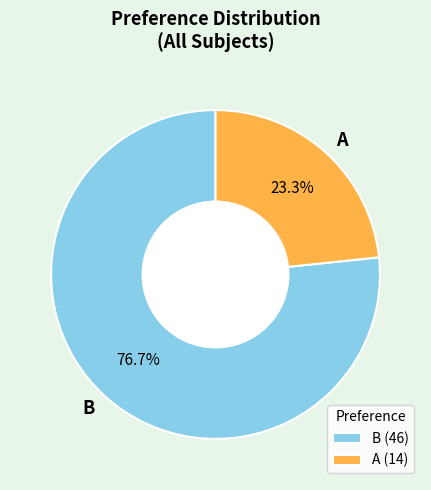

Rank the categories by value from lowest to highest.

A, B